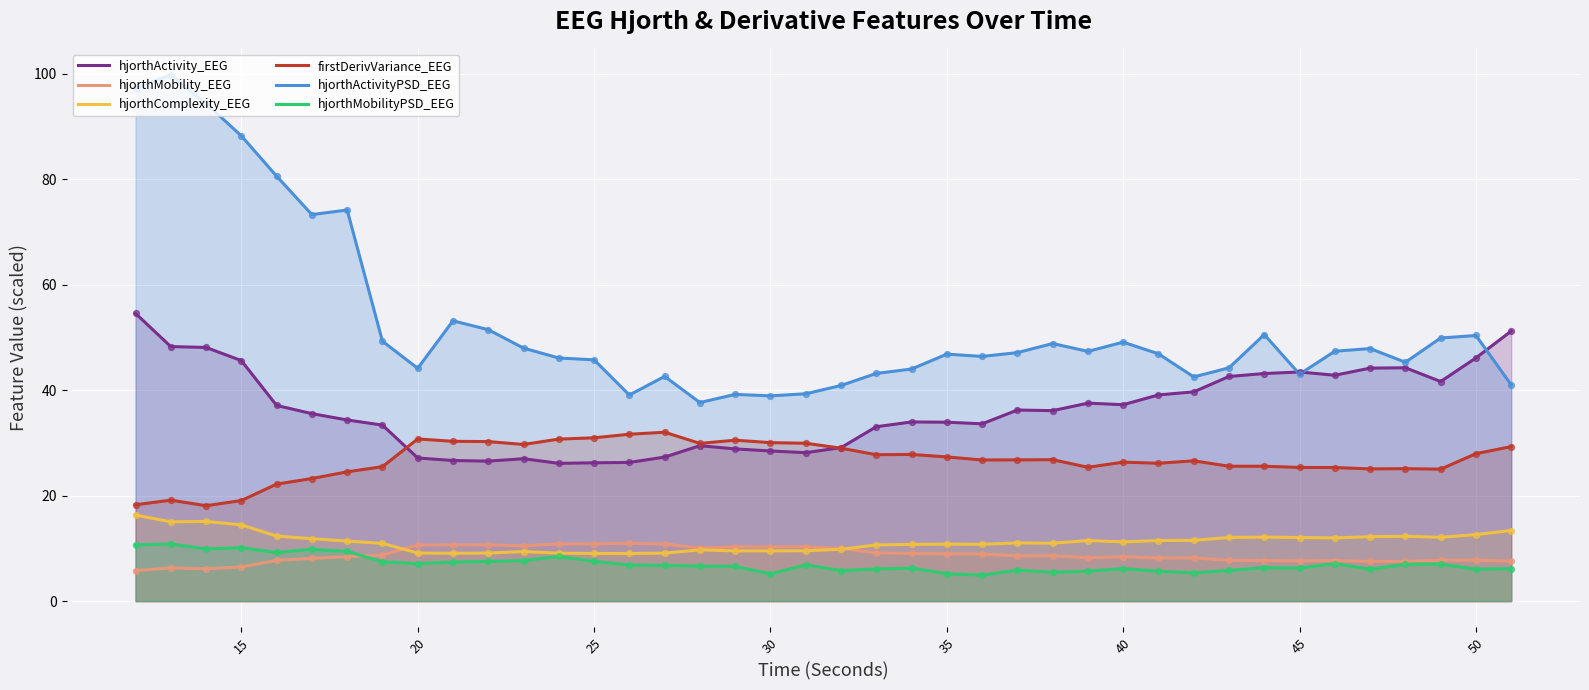

At how many categories does at least one series exceed 32?

40